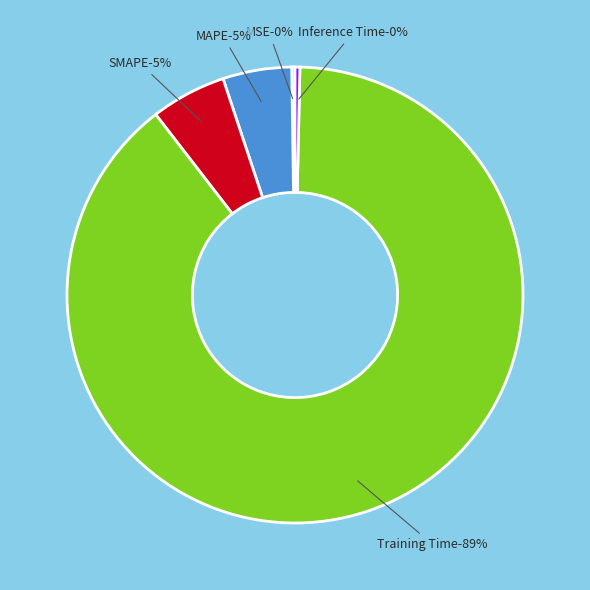

True or false: Training Time accounts for 89% of the total.

True